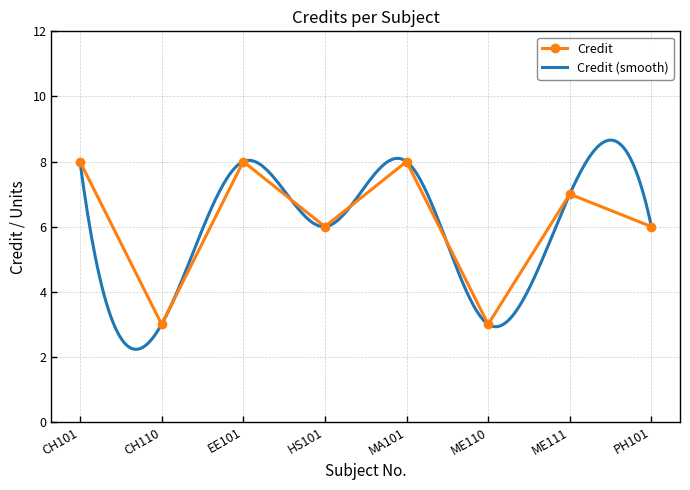

List the labels in order of value, largest first.

CH101, EE101, MA101, ME111, HS101, PH101, CH110, ME110